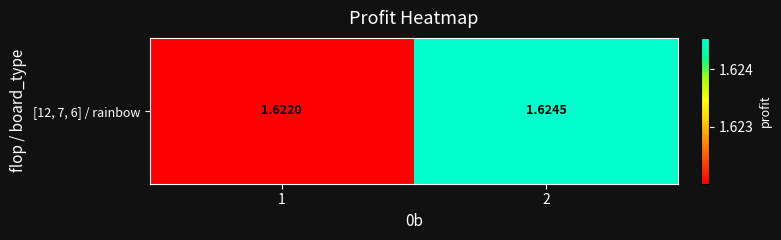

Rank the categories by value from lowest to highest.

1, 2